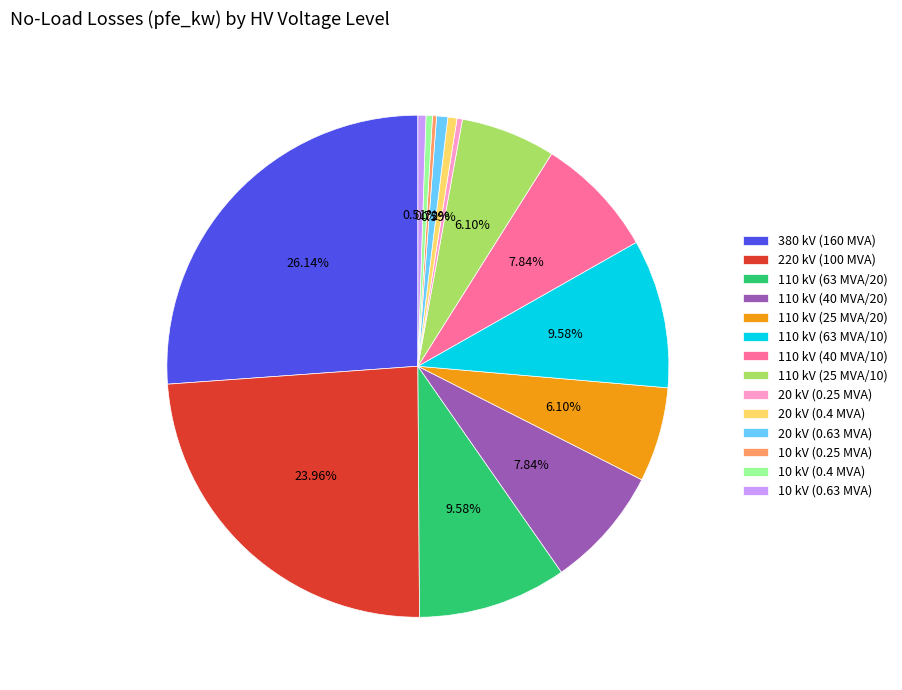

True or false: 10 kV (0.63 MVA) accounts for 1% of the total.

True